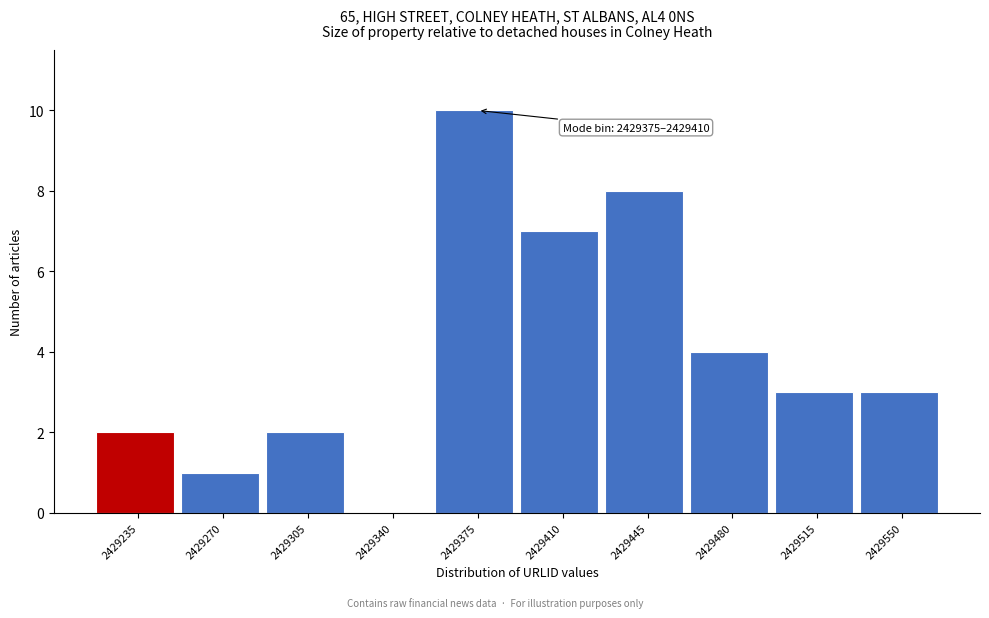

Reading left to right, extract all data points from this chart.

2429235=2	2429270=1	2429305=2	2429340=0	2429375=10	2429410=7	2429445=8	2429480=4	2429515=3	2429550=3